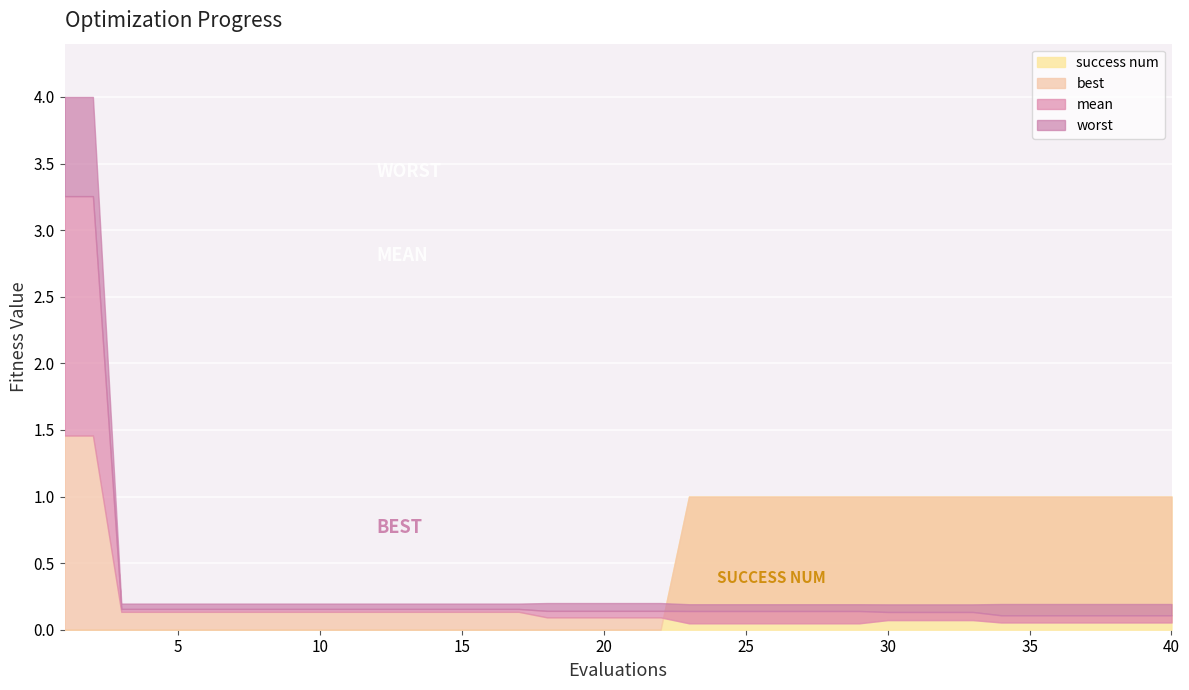

The value of mean at 38 is 0.1. True or false?

True